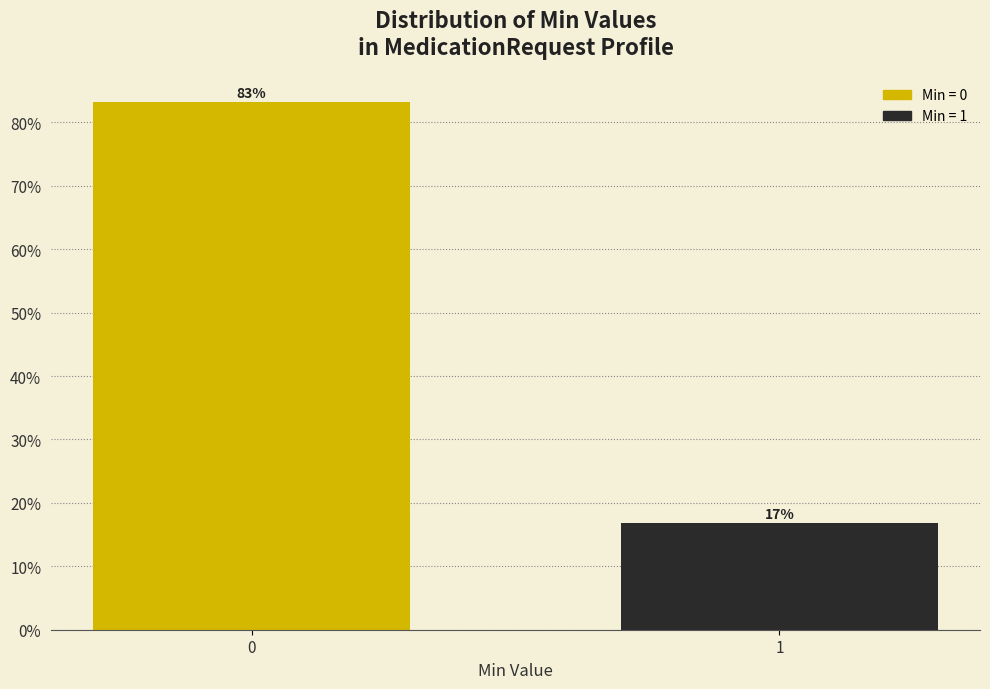

What is the approximate value at 1?

16.8